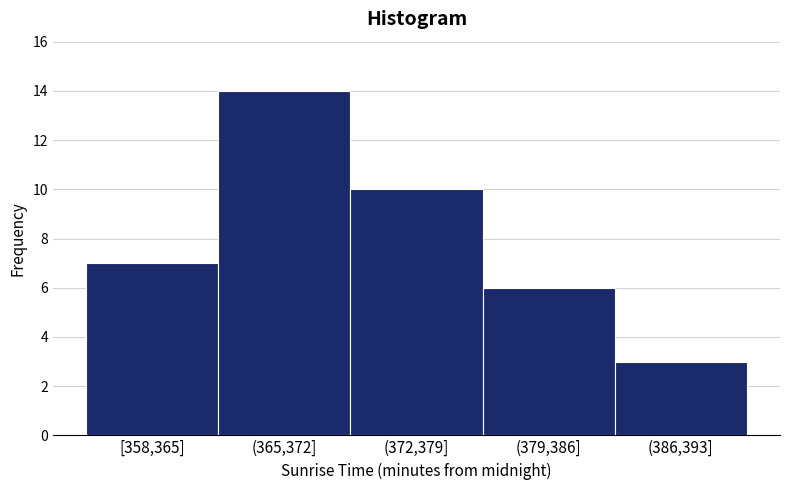

Reading left to right, transcribe all the data shown in this chart.

7	14	10	6	3